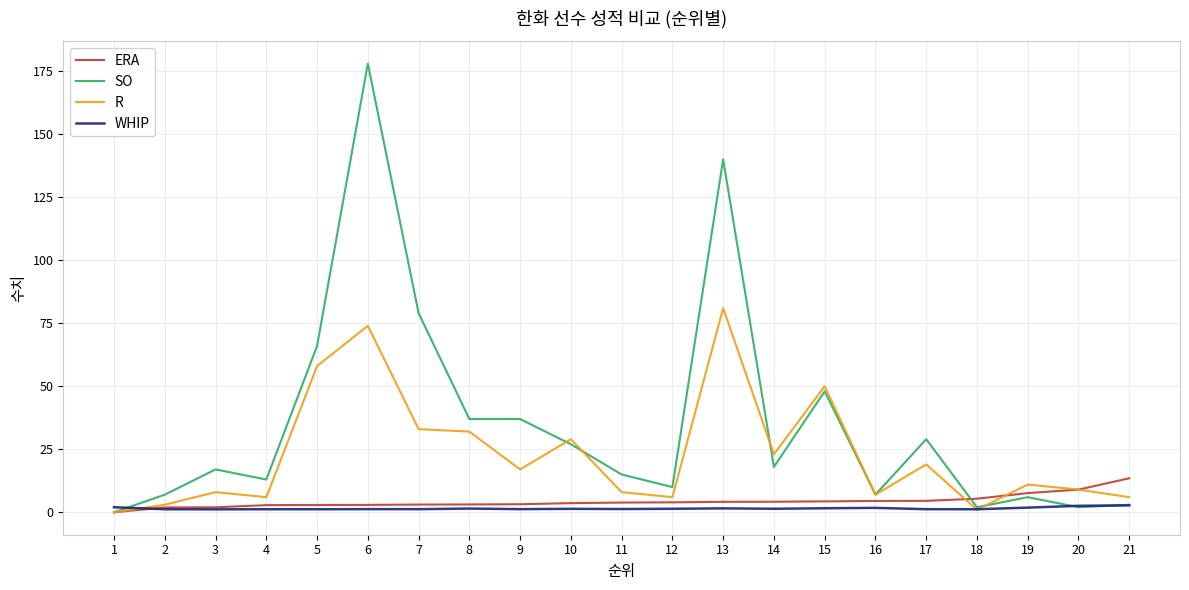

What is the total value across all series at 13?

226.7